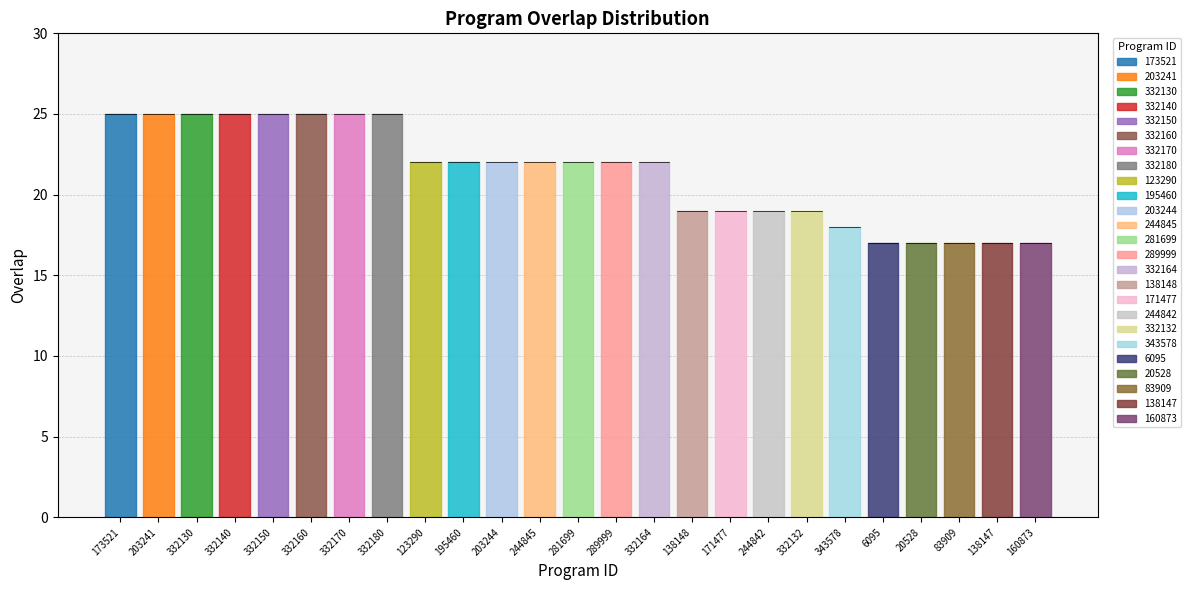

Between 160873 and 244845, which is larger?

244845